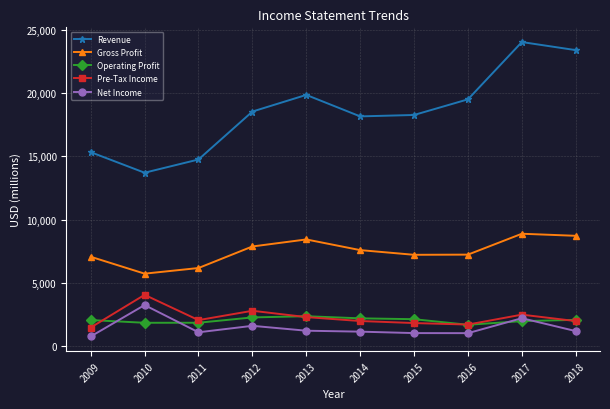

In Revenue, how many points are lower than both neighbors (excluding endpoints)?

2